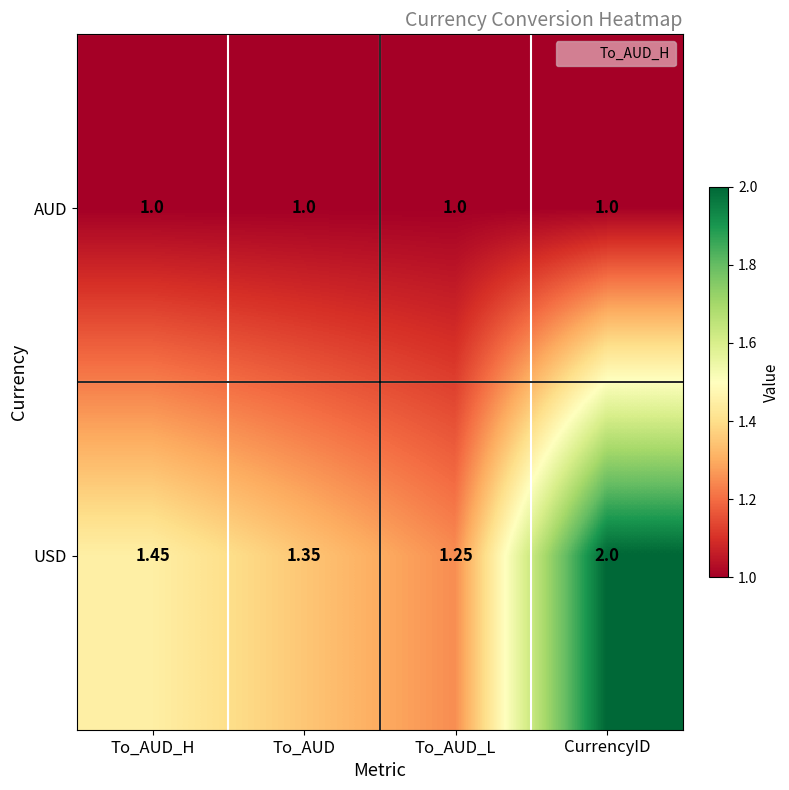

Rank the series by their maximum value, from lowest to highest.

AUD, USD